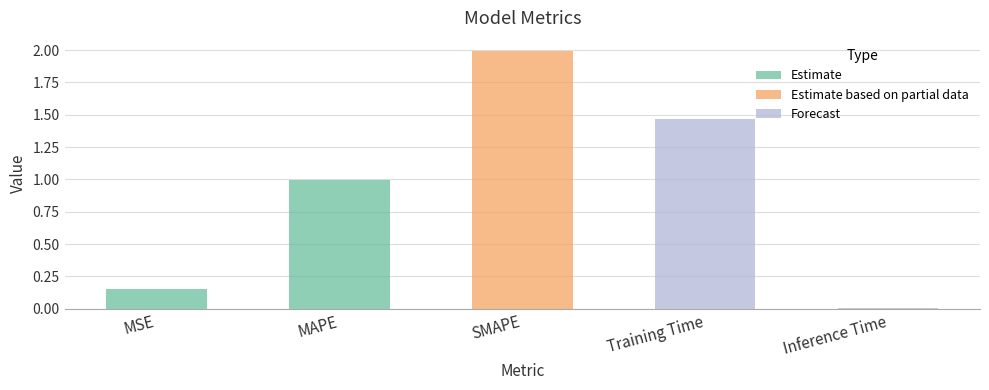

Between SMAPE and Training Time, which is larger?

SMAPE